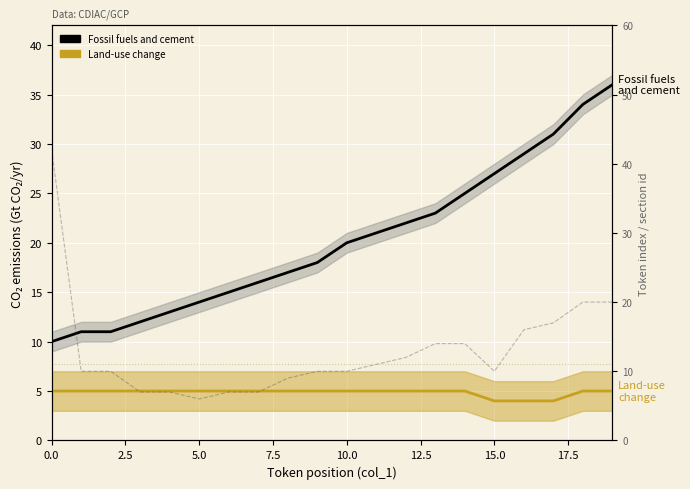

Which series has the widest spread of values?

col_8 (dep-head idx)